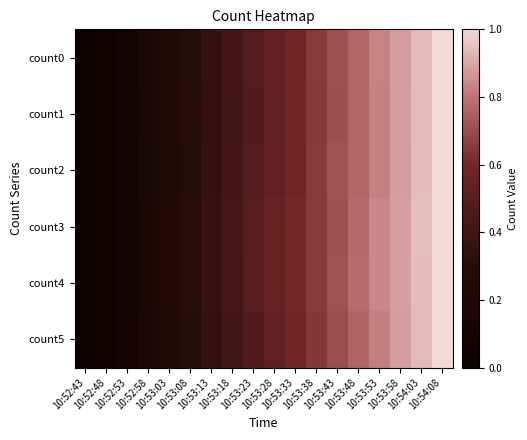

Which category has the highest value across all series?

10:54:08